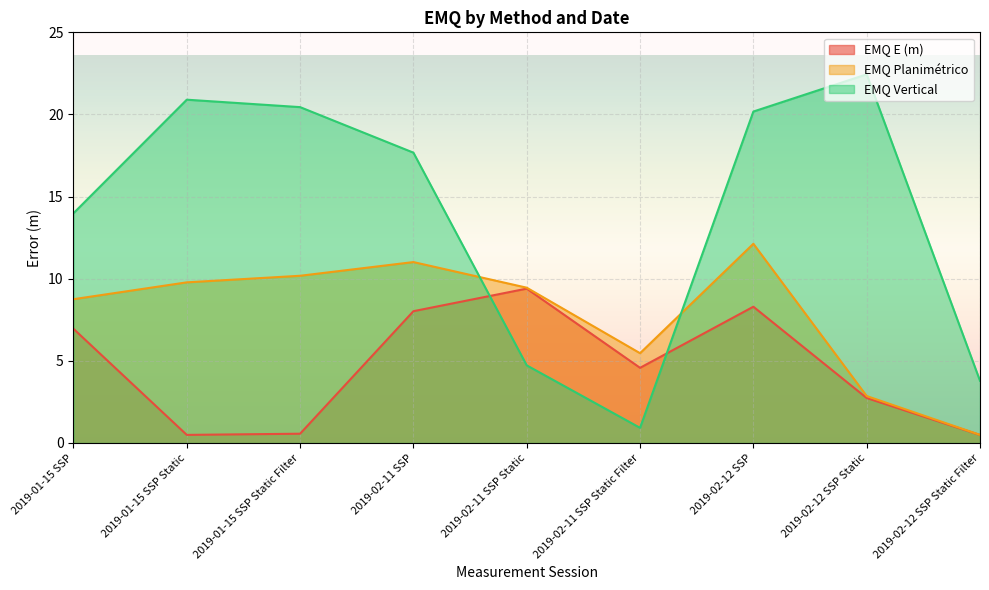

What is the value of the EMQ Planimétrico point at the 2nd from the left?

9.8